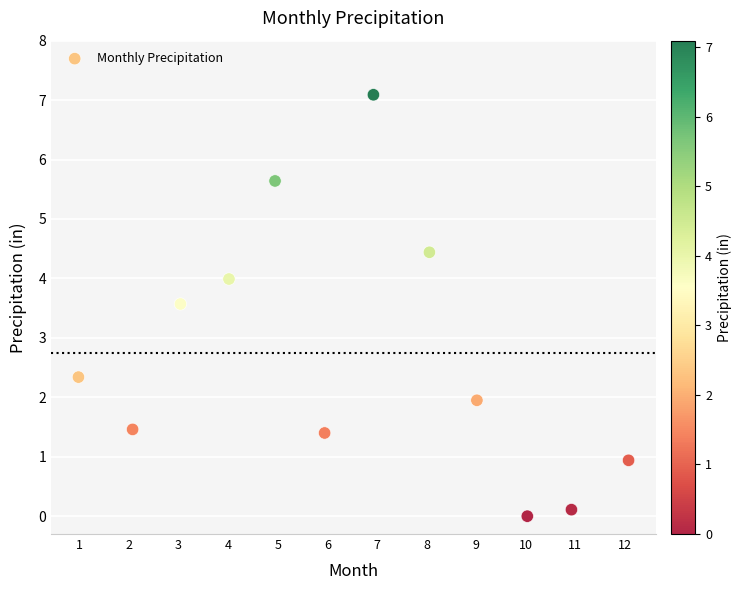

What is the average Y value?

2.7